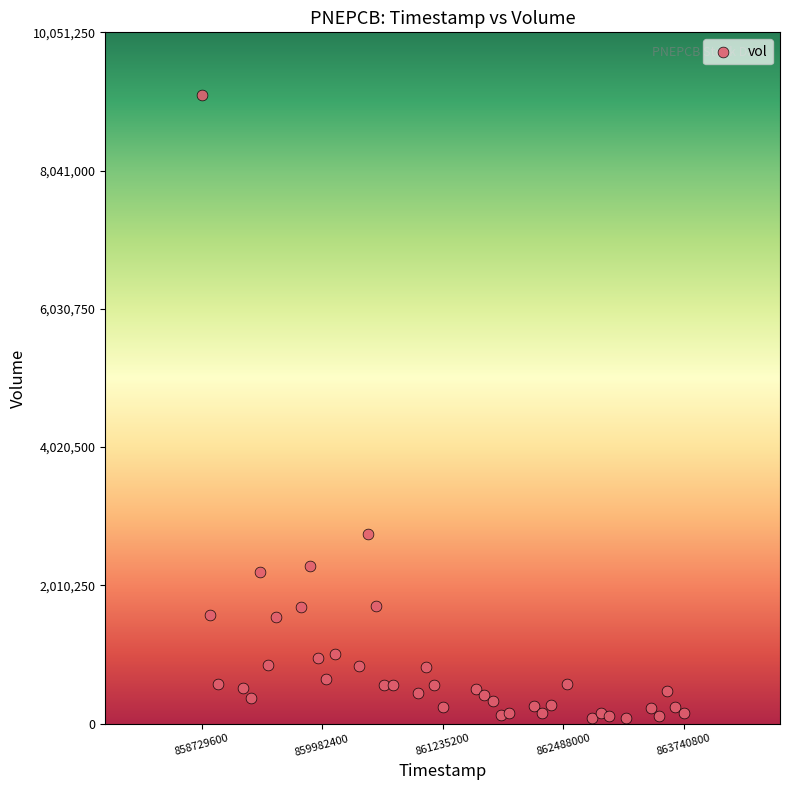

What Y value in the scatter plot is closest to 4608750?

2755000